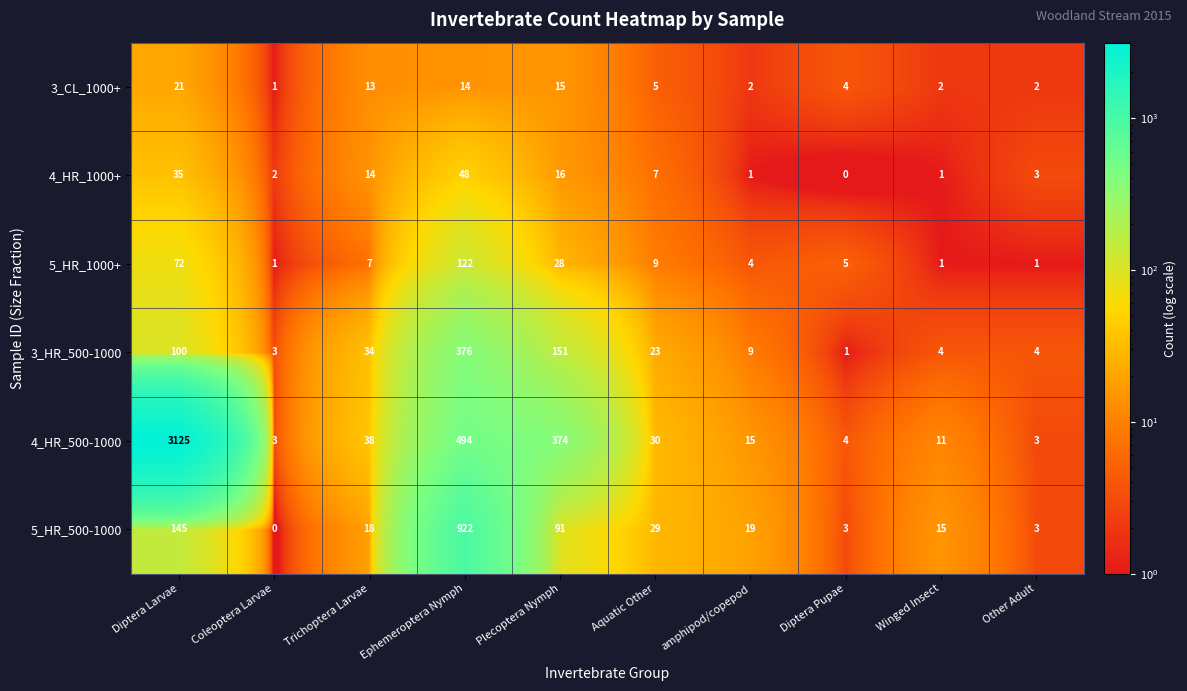

What is the difference between the maximum and minimum values in the 4_HR_1000+ series?

48